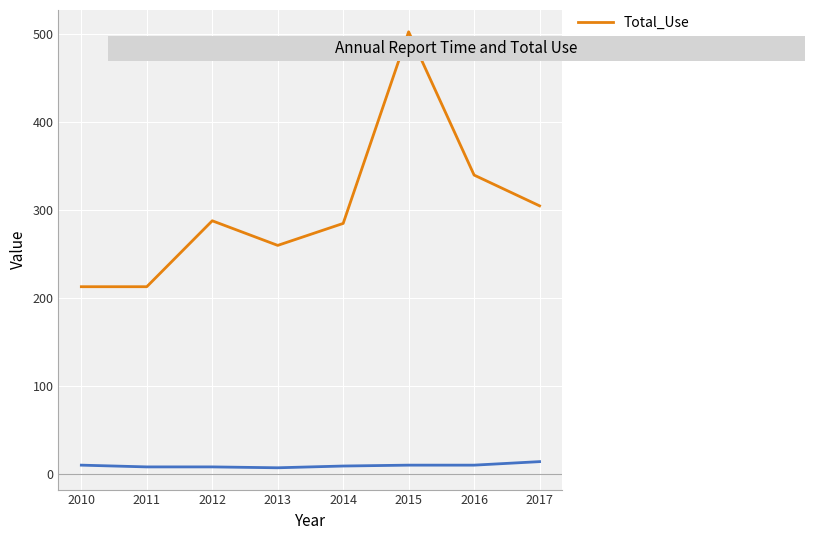

At which label is Total_Use closest to 358?

2016